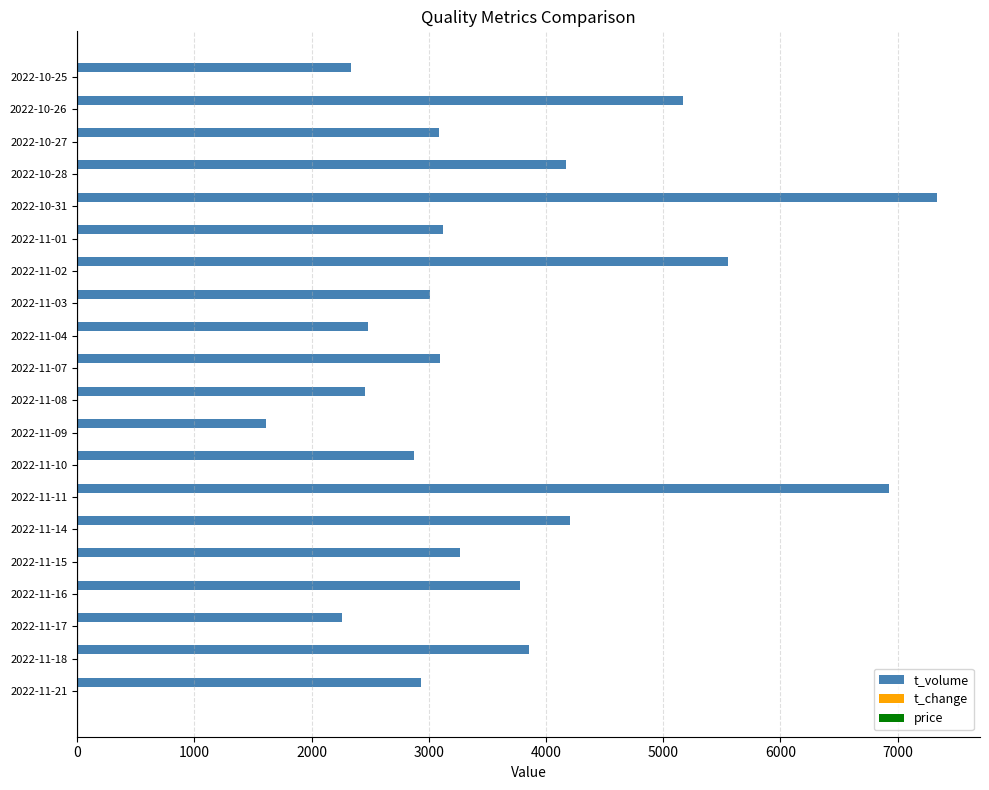

Between 2022-11-07 and 2022-10-25, which series saw the biggest shift?

t_volume